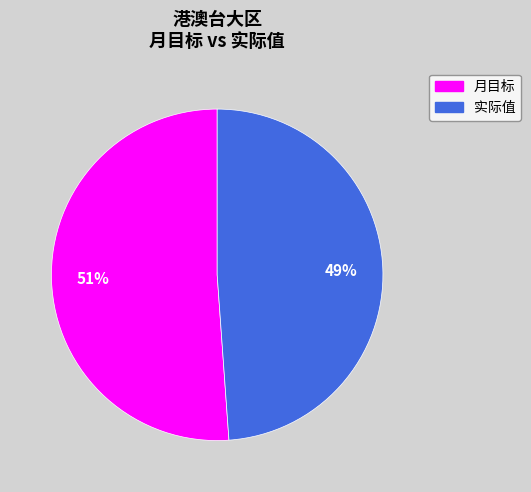

To the nearest percent, what is the difference between the largest and smallest slice percentages?

2%